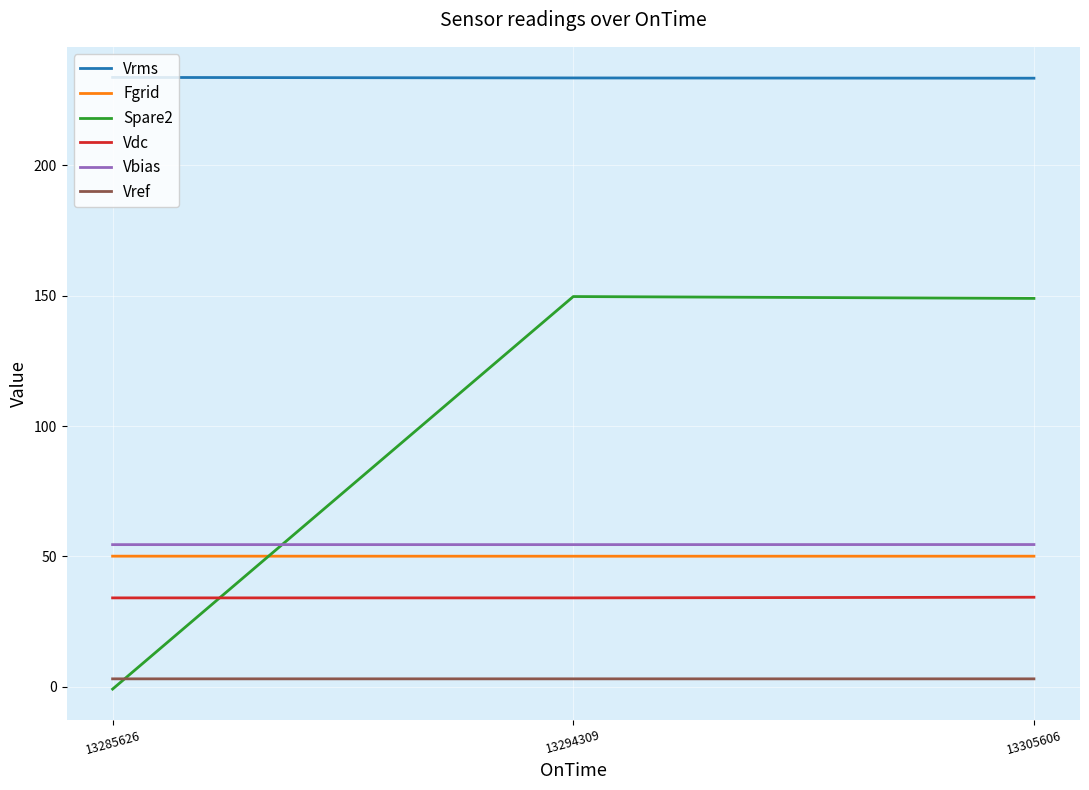

How many series are shown in this chart?

6